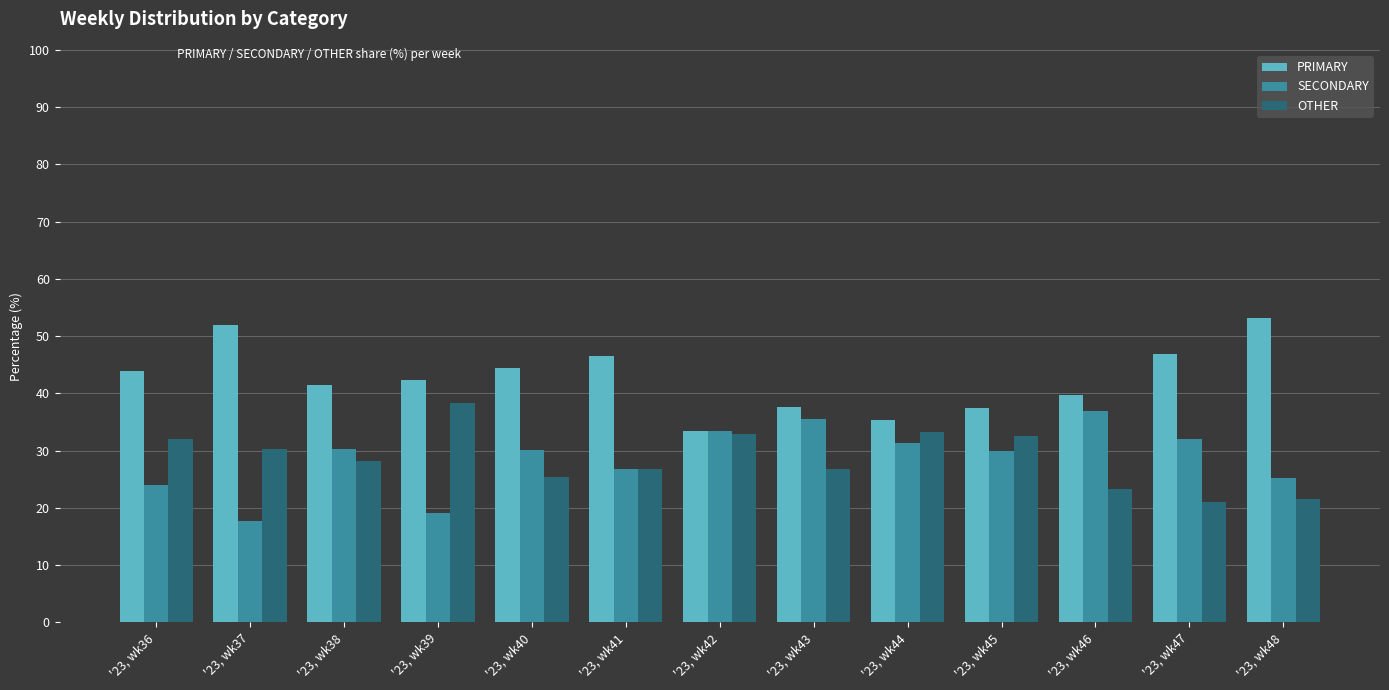

What is the minimum value shown in the chart?

17.7